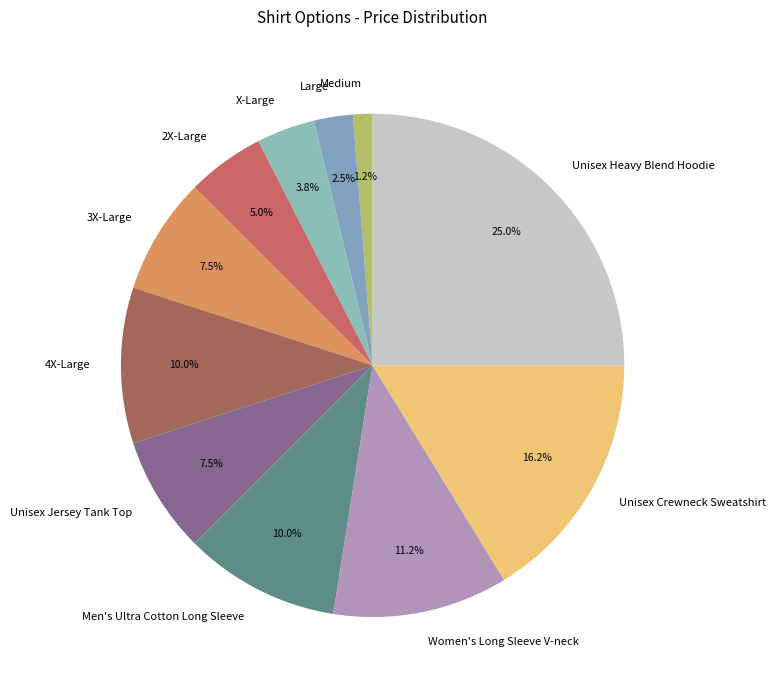

To the nearest percent, what portion does Women's Long Sleeve V-neck represent?

11%